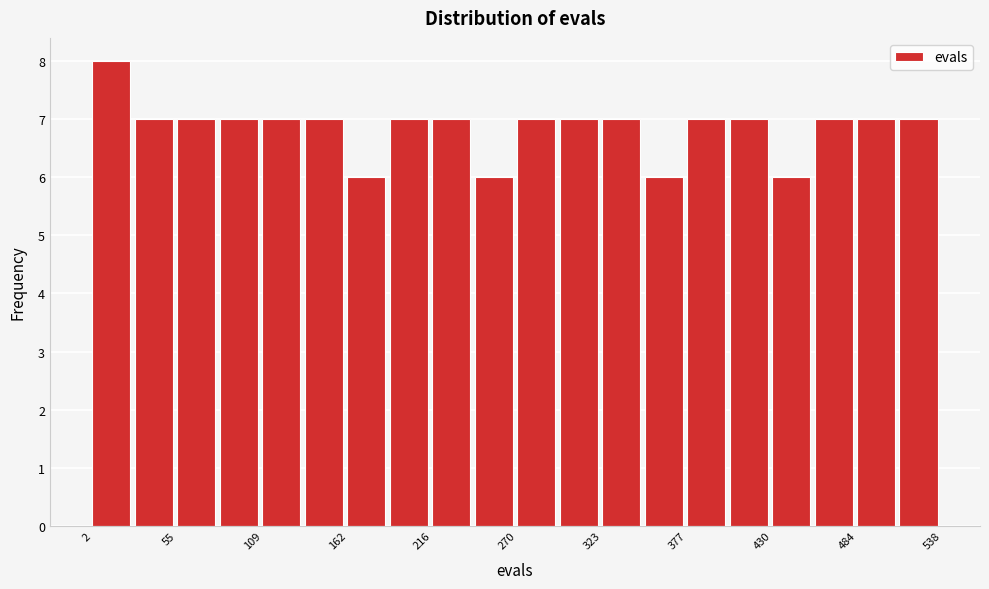

Read against the x-axis, roughly where is the centre of the tallest bar?

10